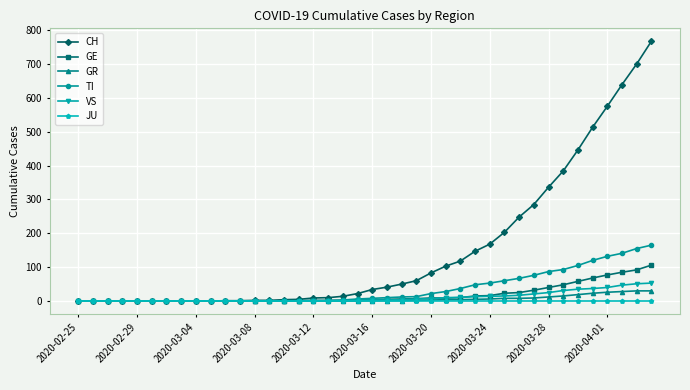

Is this an area chart (filled region under the line)?

No